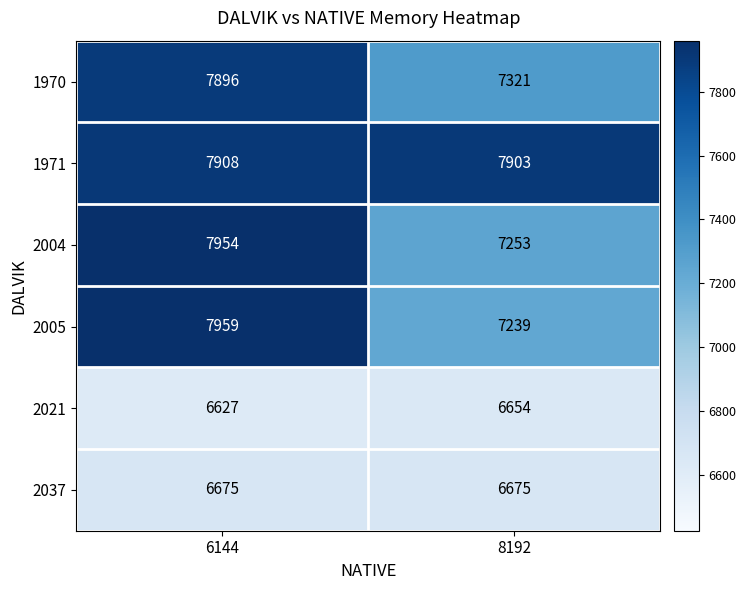

What value does the 1971 series have at 6144?

7908